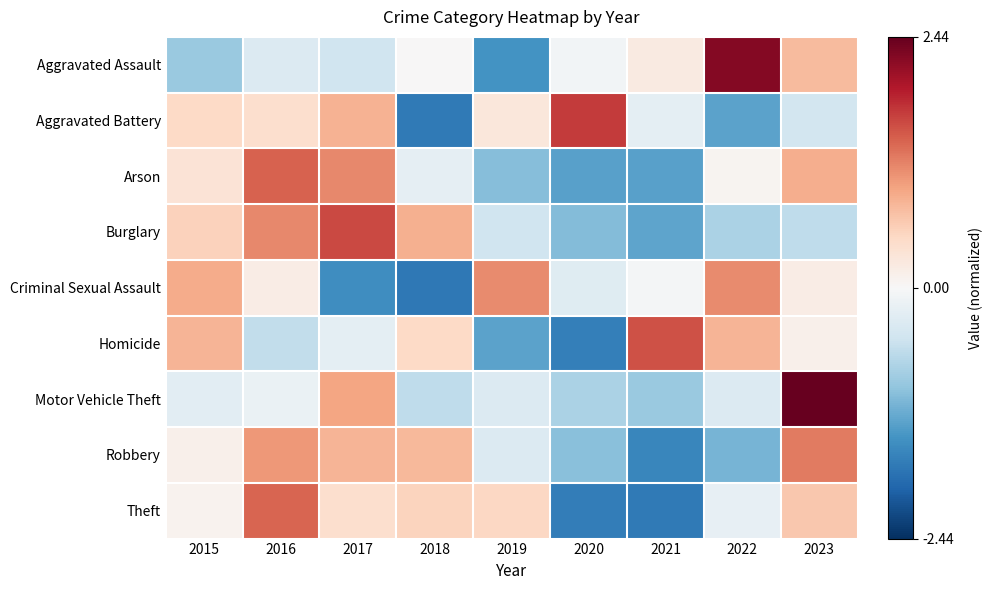

Reading left to right, transcribe all the data shown in this chart.

Aggravated Assault: 2015=-0.9	2016=-0.3	2017=-0.5	2018=0.0	2019=-1.5	2020=-0.1	2021=0.2	2022=2.2	2023=0.8
Aggravated Battery: 2015=0.5	2016=0.4	2017=0.8	2018=-1.7	2019=0.3	2020=1.7	2021=-0.2	2022=-1.3	2023=-0.4
Arson: 2015=0.3	2016=1.4	2017=1.2	2018=-0.2	2019=-1.0	2020=-1.3	2021=-1.3	2022=0.1	2023=0.9
Burglary: 2015=0.6	2016=1.2	2017=1.6	2018=0.9	2019=-0.5	2020=-1.1	2021=-1.3	2022=-0.8	2023=-0.6
Criminal Sexual Assault: 2015=0.9	2016=0.2	2017=-1.5	2018=-1.7	2019=1.2	2020=-0.3	2021=-0.1	2022=1.2	2023=0.2
Homicide: 2015=0.8	2016=-0.6	2017=-0.2	2018=0.5	2019=-1.3	2020=-1.7	2021=1.6	2022=0.8	2023=0.1
Motor Vehicle Theft: 2015=-0.3	2016=-0.2	2017=1.0	2018=-0.6	2019=-0.3	2020=-0.8	2021=-0.9	2022=-0.3	2023=2.4
Robbery: 2015=0.1	2016=1.1	2017=0.8	2018=0.8	2019=-0.3	2020=-1.0	2021=-1.6	2022=-1.1	2023=1.3
Theft: 2015=0.1	2016=1.4	2017=0.4	2018=0.5	2019=0.5	2020=-1.7	2021=-1.7	2022=-0.2	2023=0.7